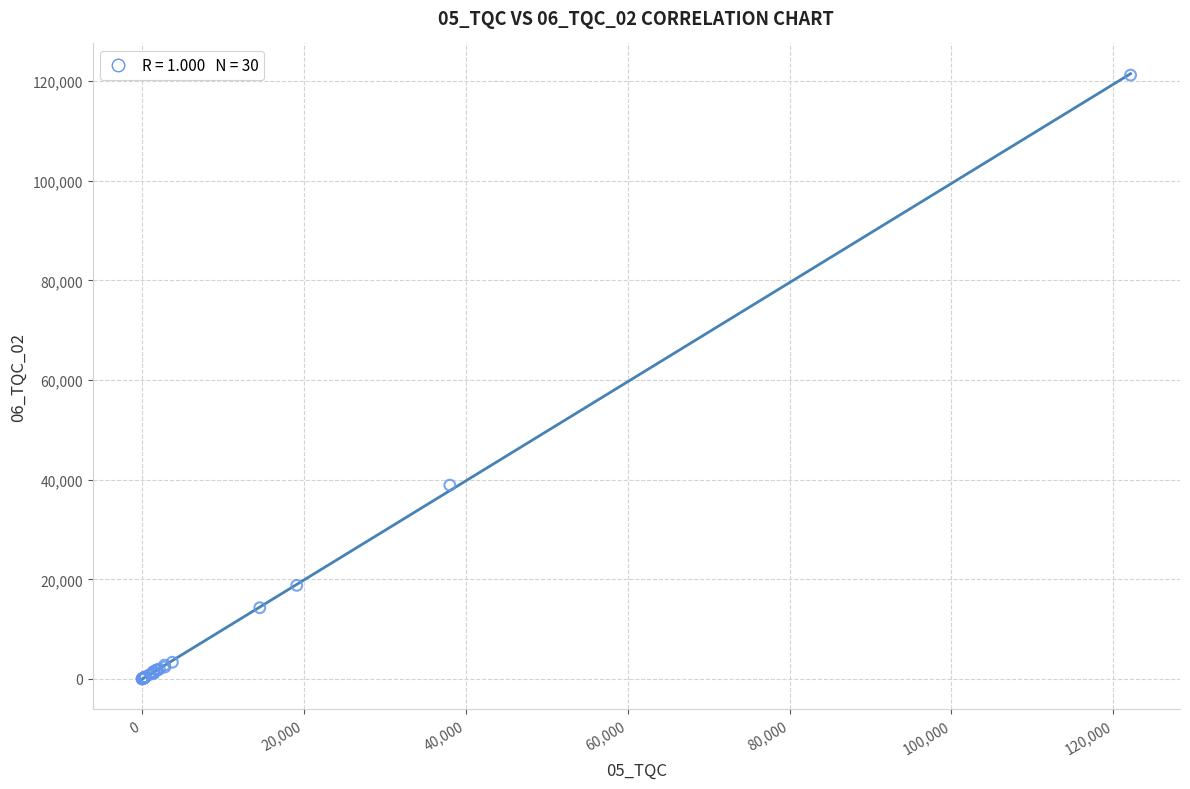

What Y value in the scatter plot is closest to 60600?

38899.4